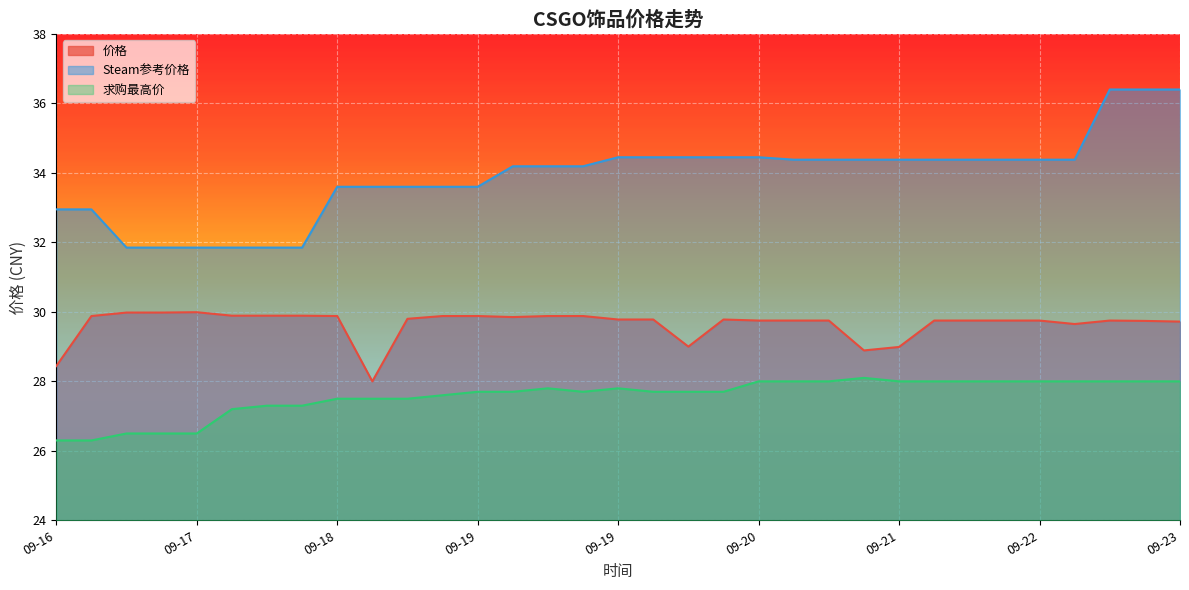

At 09-17, list the series in order from largest to smallest.

Steam参考价格, 价格, 求购最高价